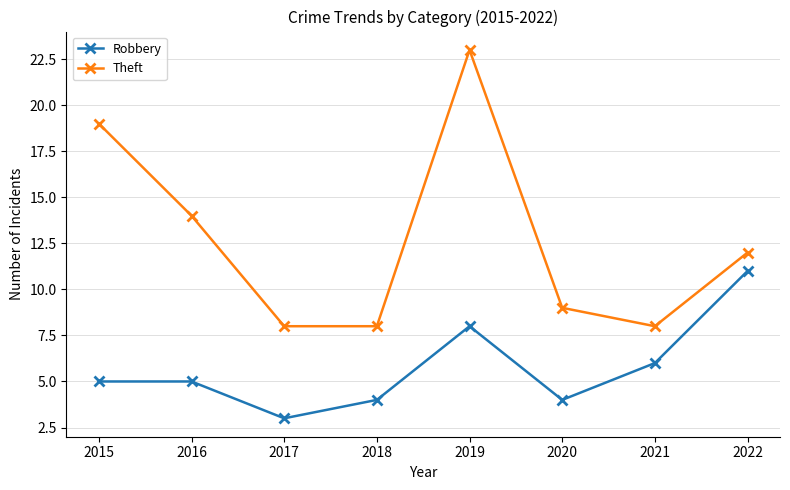

How many interior local peaks does the Theft series have?

1